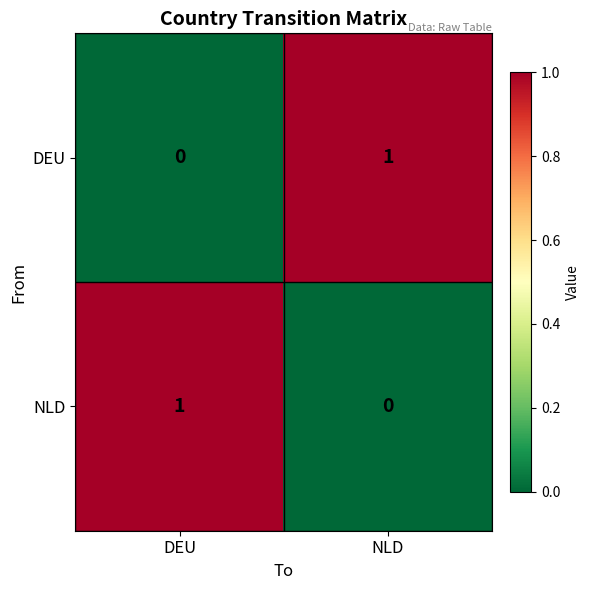

True or false: DEU has a value of 0 at NLD.

False